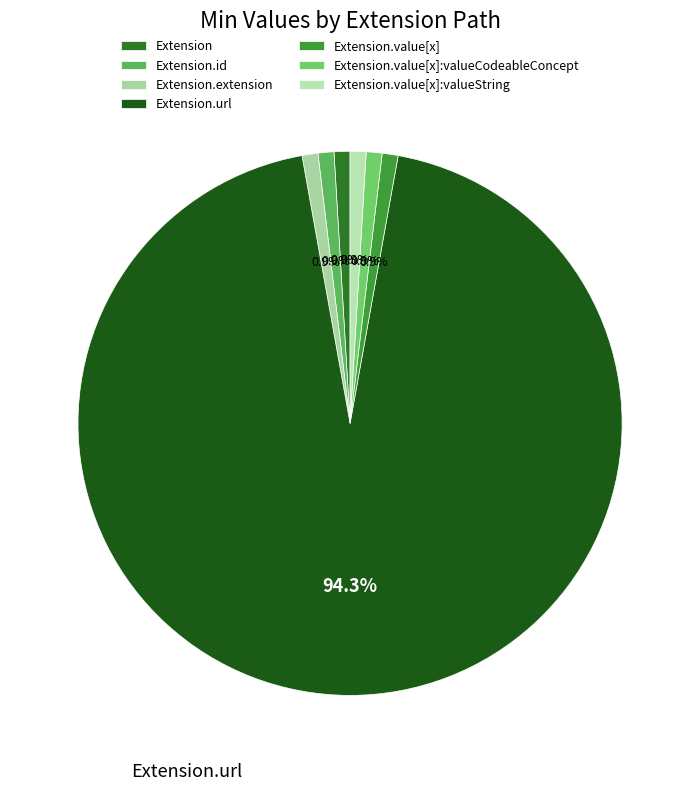

Count the number of slices in the pie.

7